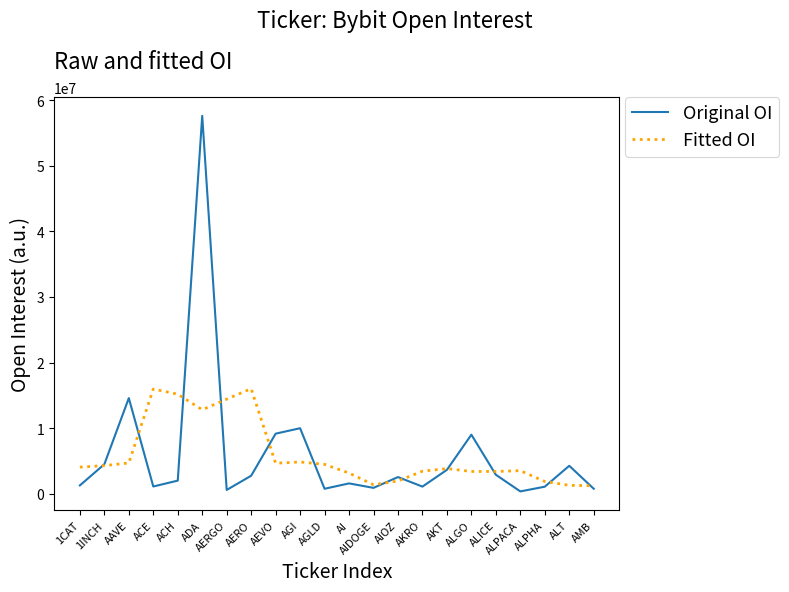

What is the lowest value of the Original OI series?

381211.0